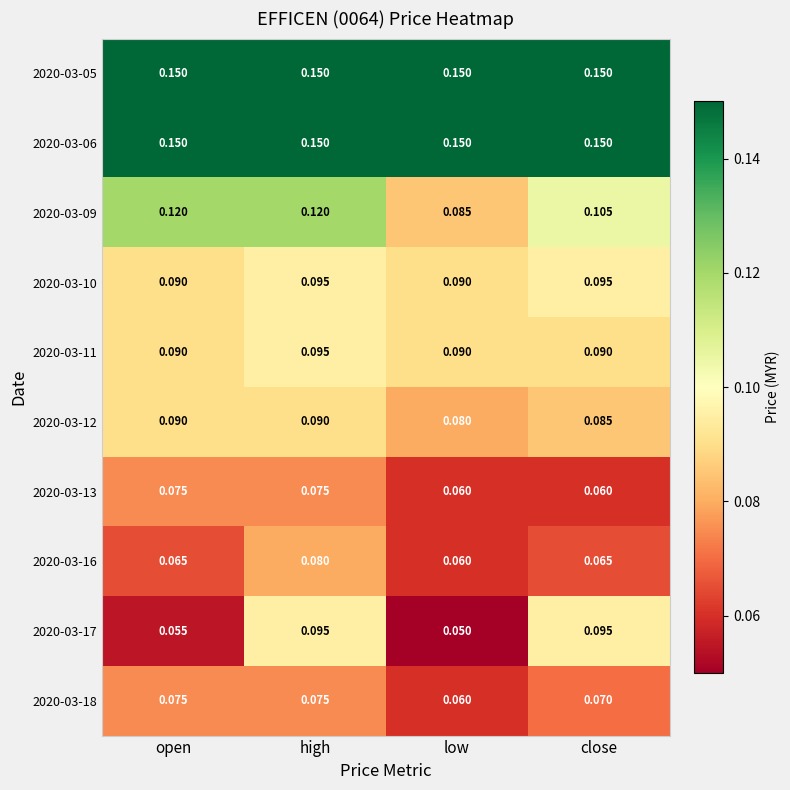

At which category does the chart reach its minimum across all series?

low